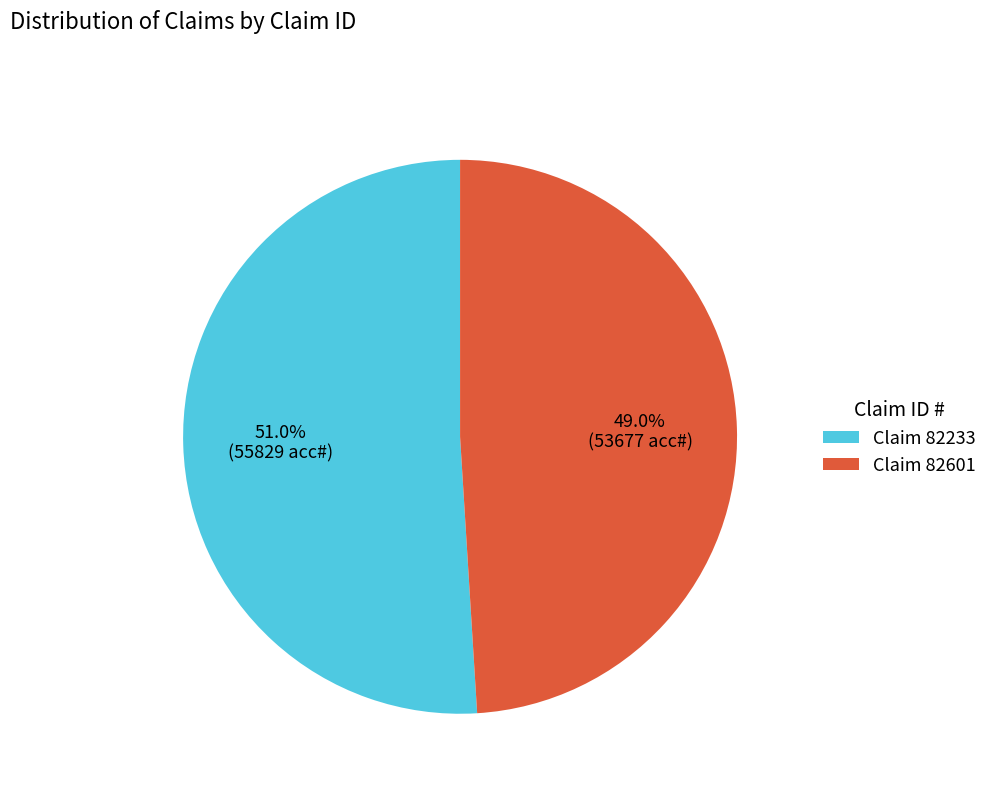

To the nearest percent, what is the average slice percentage?

50%